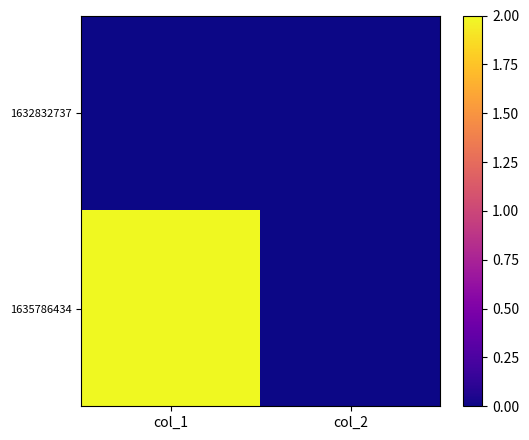

Rank the series by their maximum value, from highest to lowest.

1635786434, 1632832737